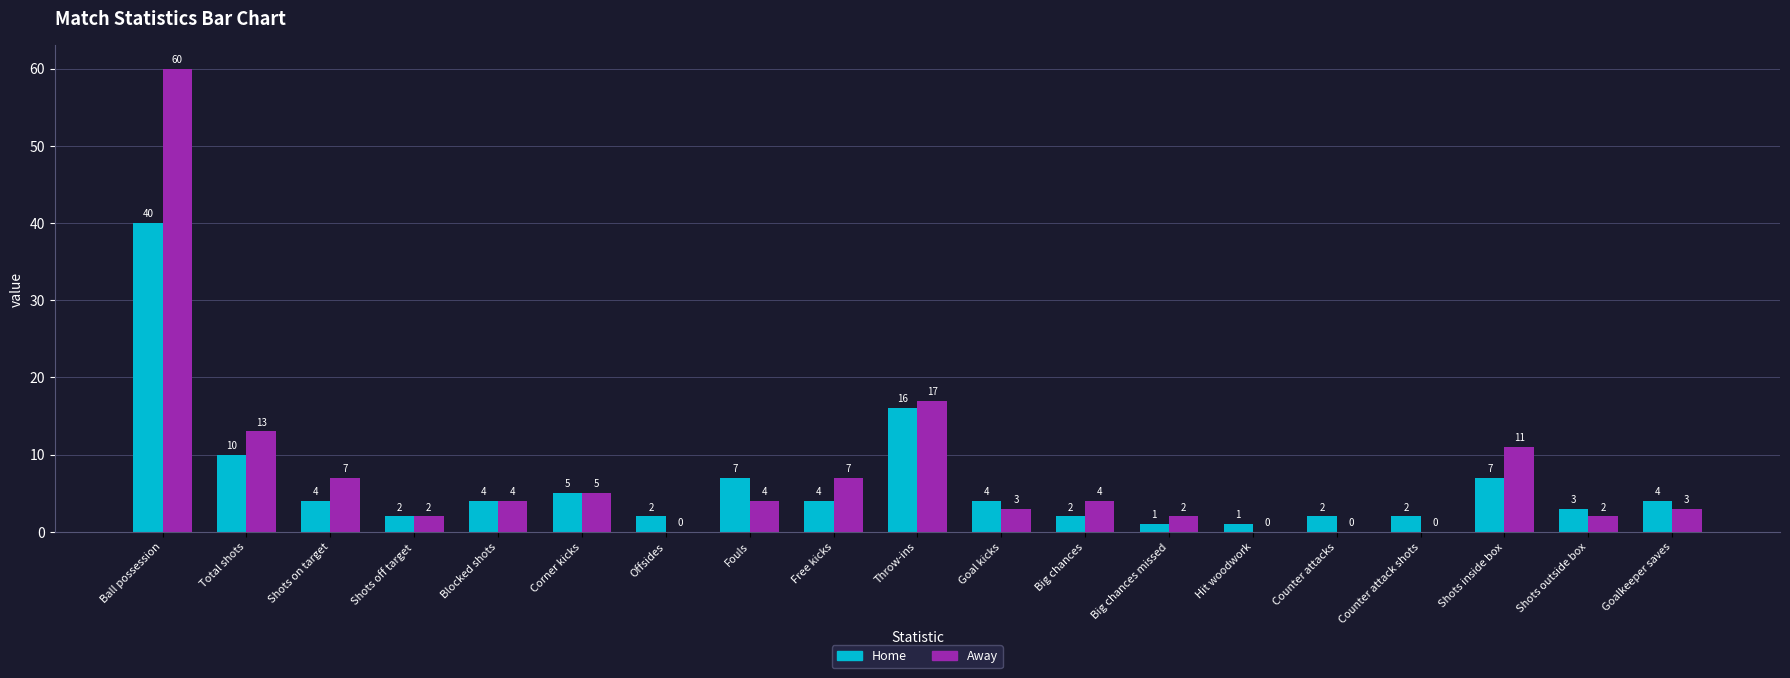

True or false: Away has a value of 12 at Shots on target.

False